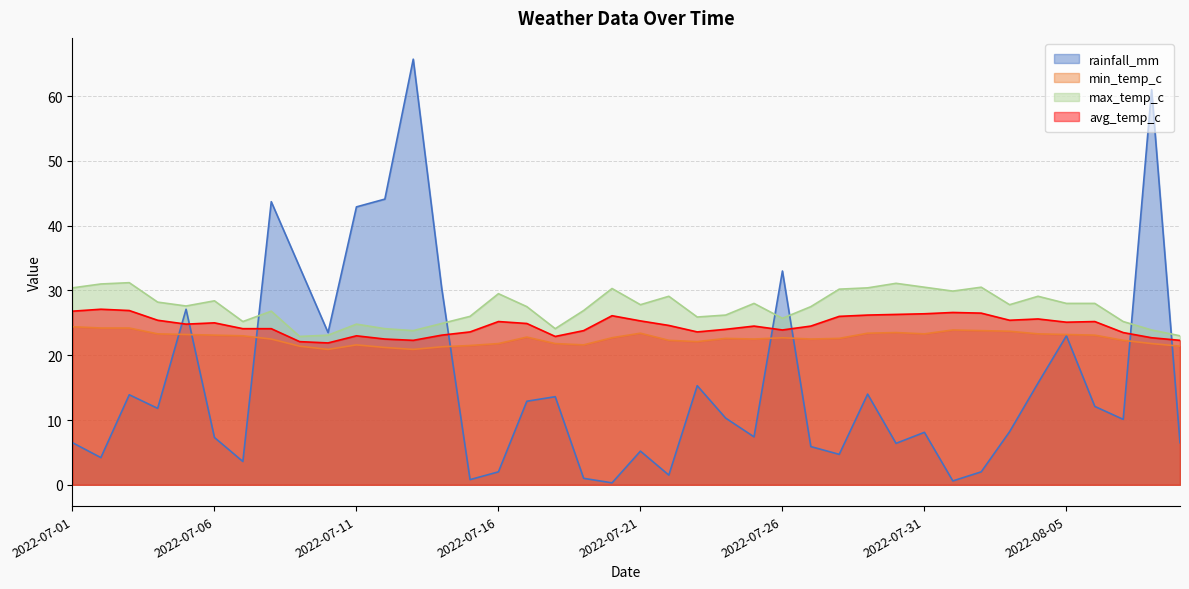

At which category does max_temp_c reach its first local peak?

2022-07-03